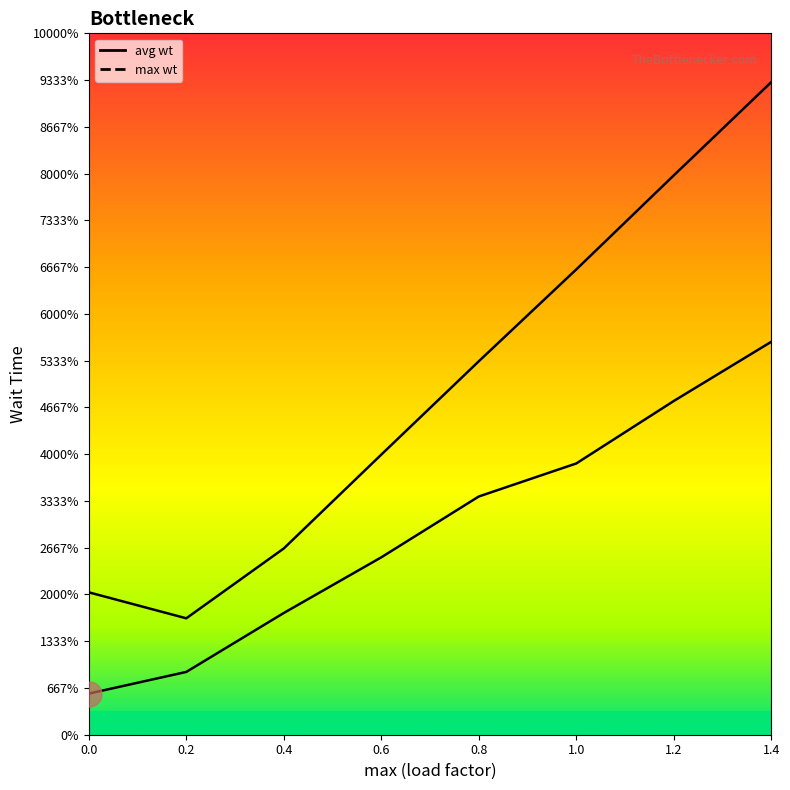

What is the difference between the maximum and minimum values in the avg wt series?

0.8